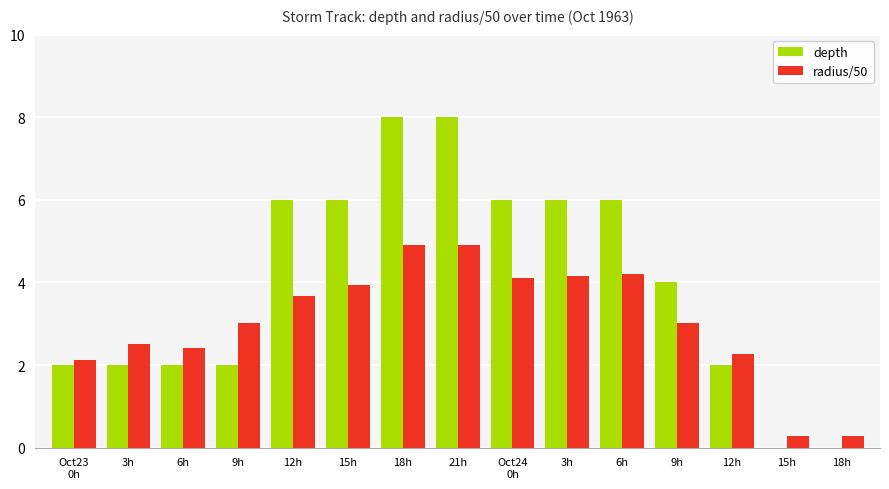

At how many categories does at least one series exceed 3?

9